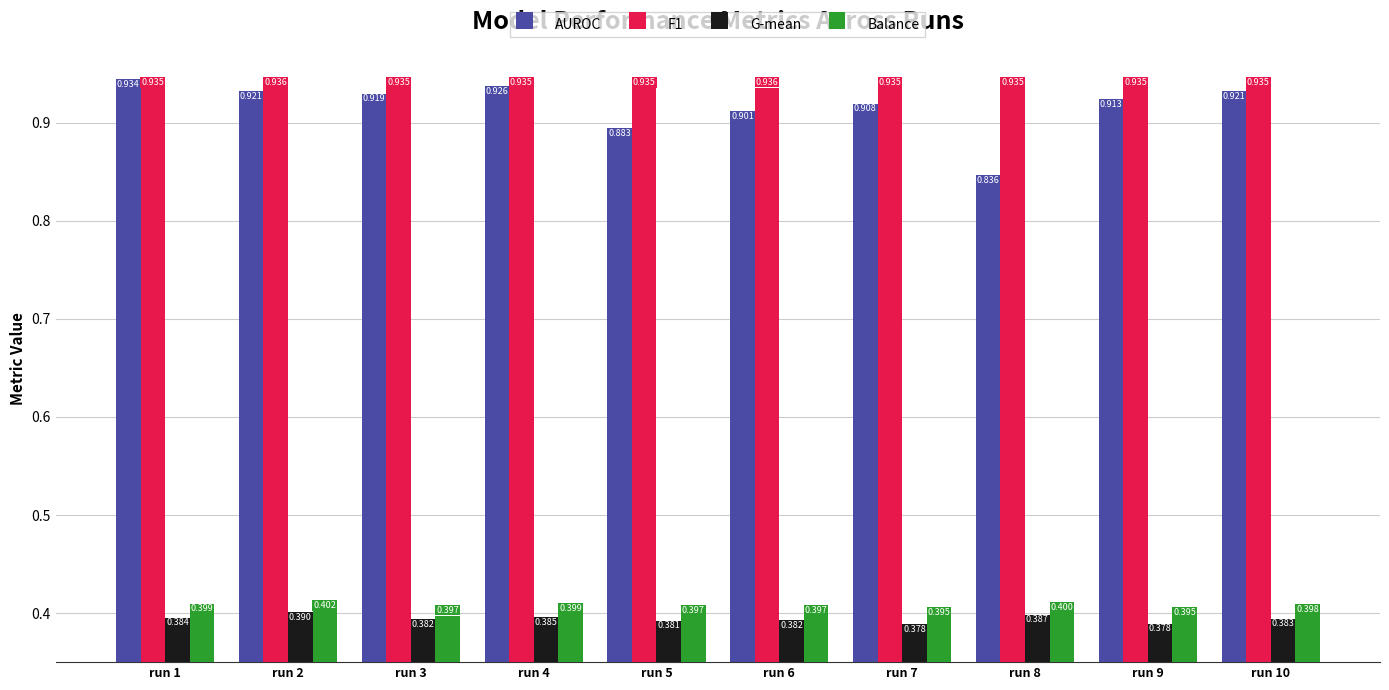

What are all the series names shown in the legend?

AUROC, F1, G-mean, Balance